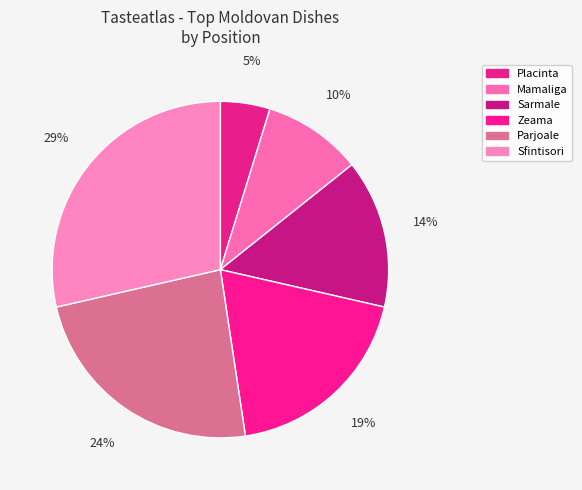

True or false: Zeama accounts for 24% of the total.

False